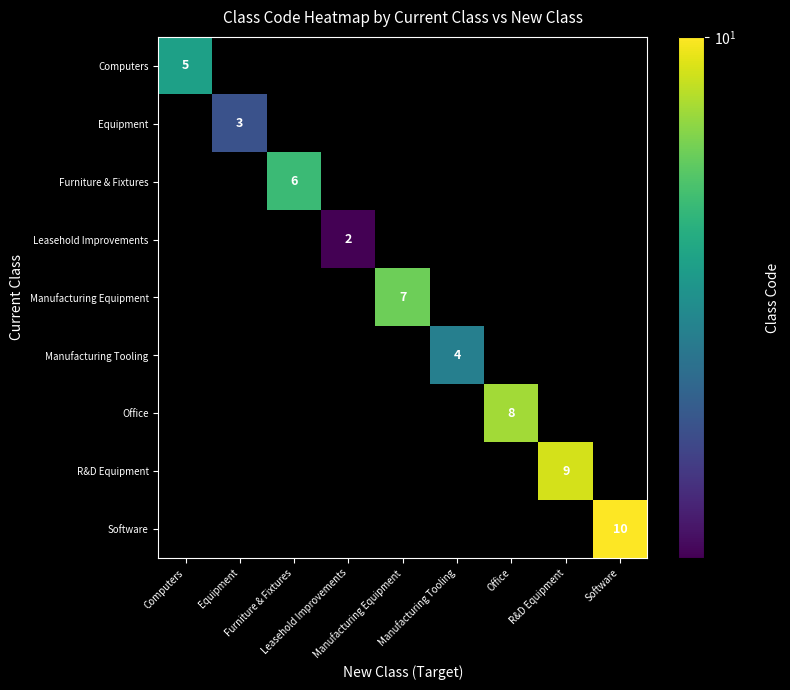

Which category has the highest value across all series?

Software